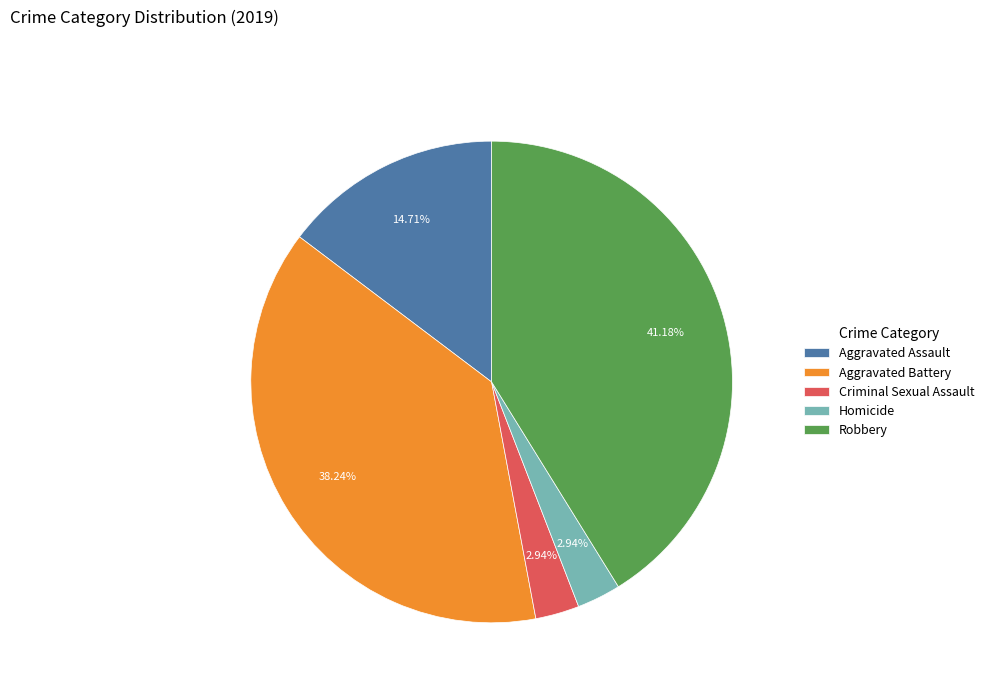

True or false: Aggravated Battery accounts for 30% of the total.

False